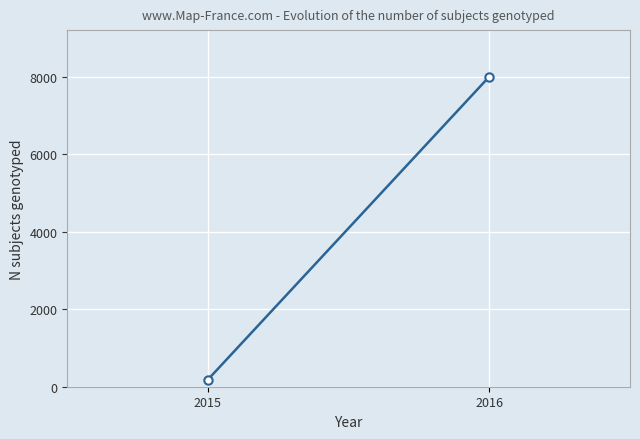

What is the change in value from 2015 to 2016?

+7816.8